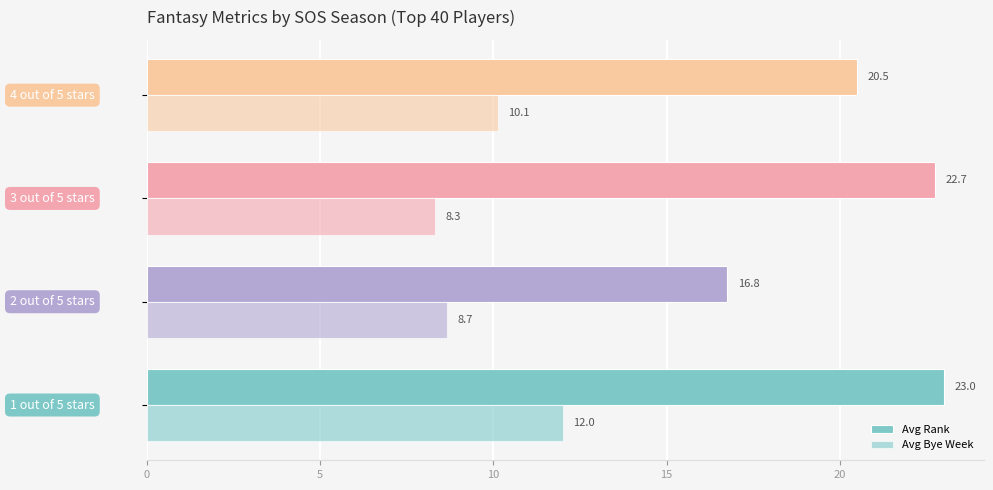

Count the number of categories in the chart.

4